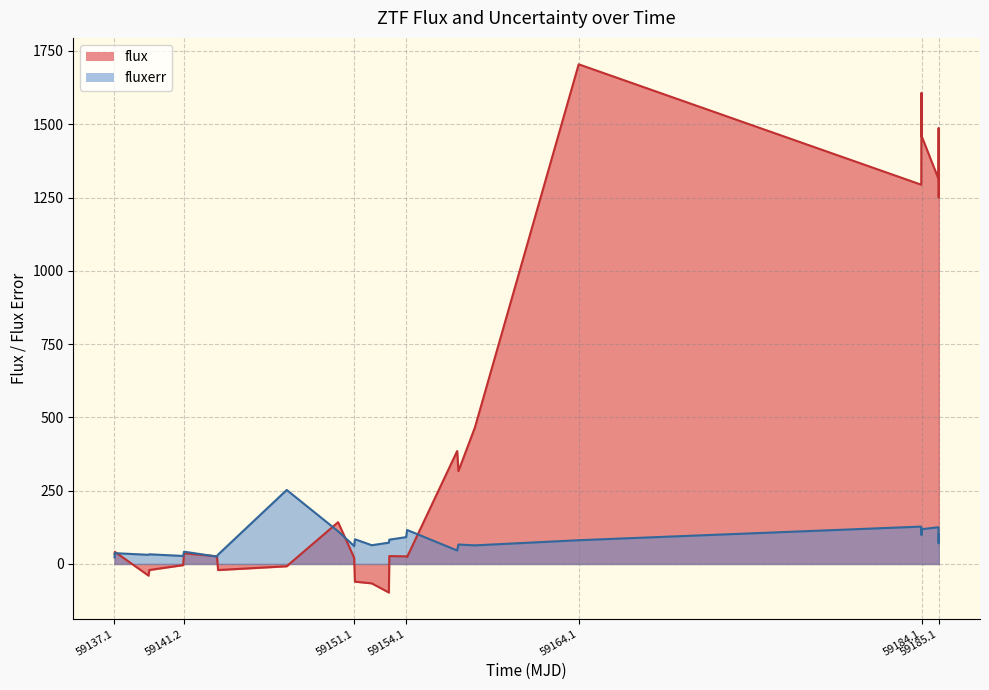

True or false: flux has more than 1 points higher than both neighbors.

True